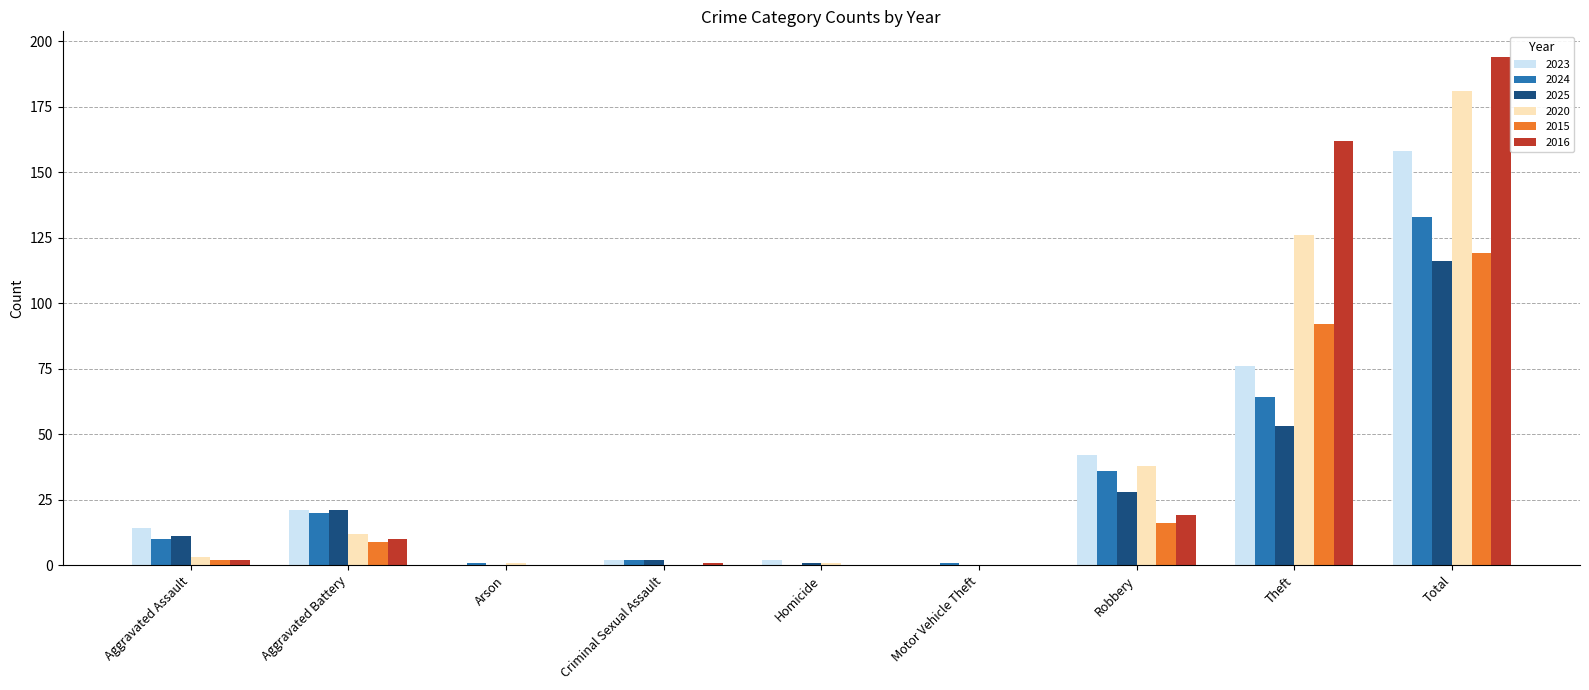

How many categories are shown in the chart?

9